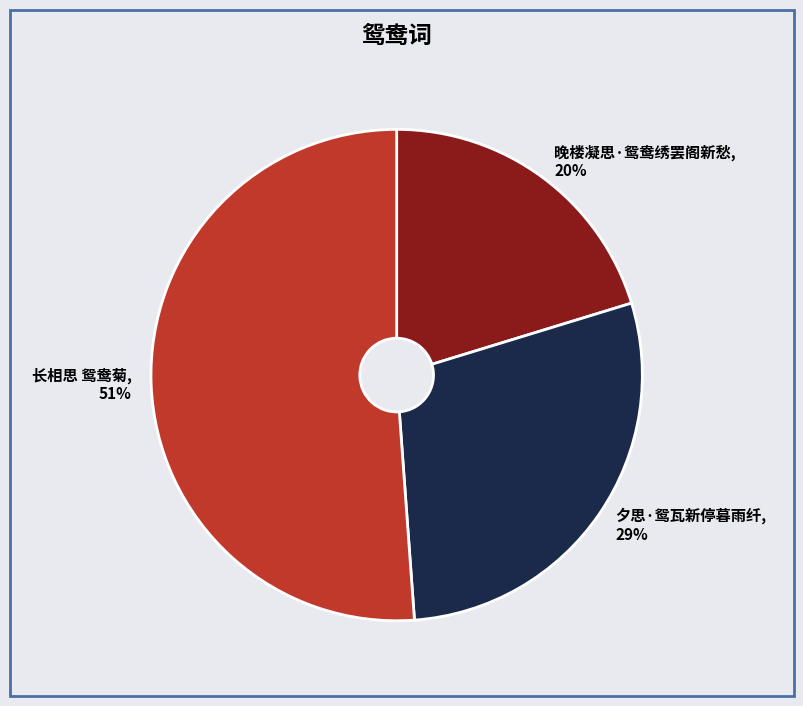

What is the majority slice?

长相思 鸳鸯菊